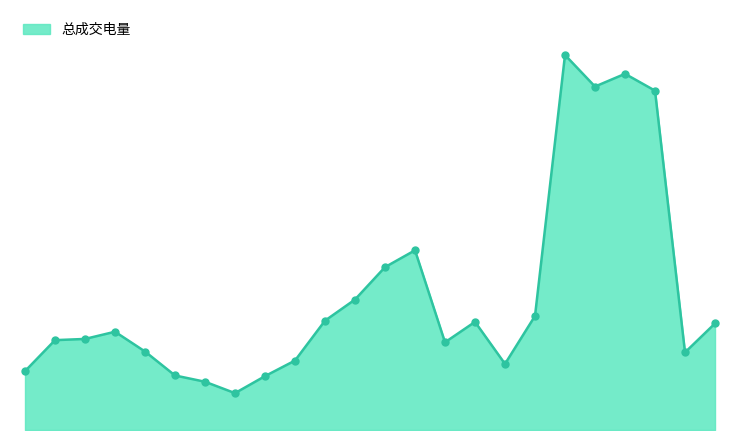

Is this an area chart (filled region under the line)?

Yes